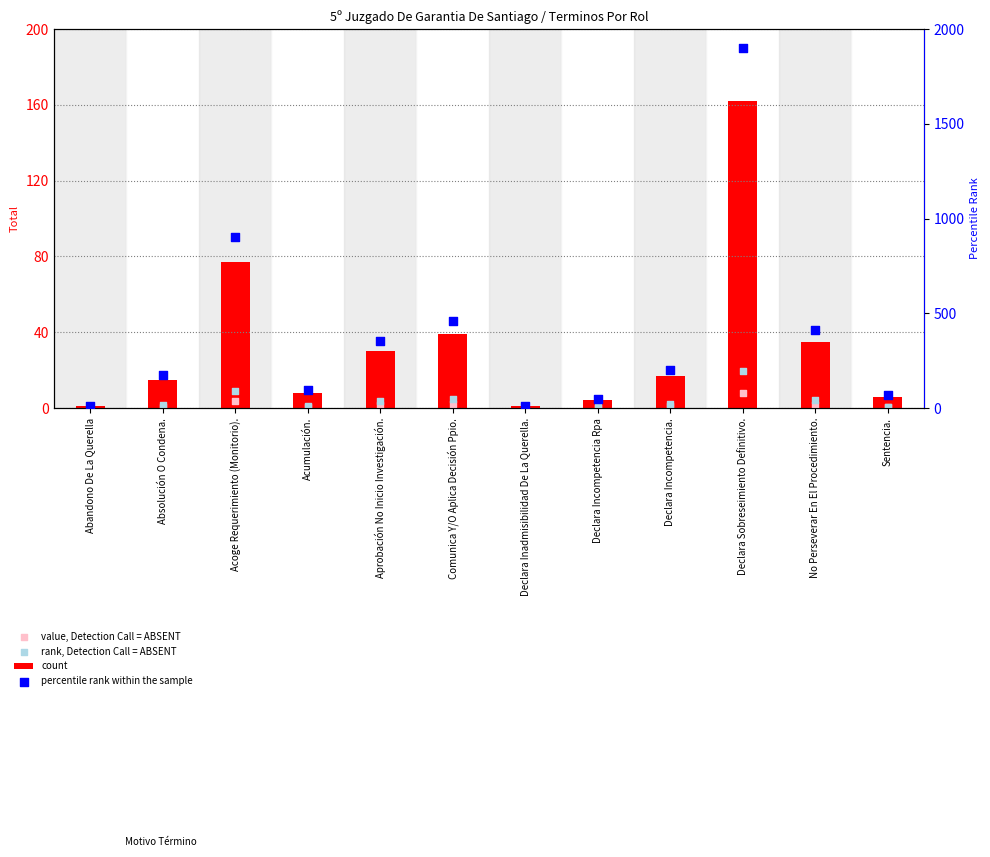

What is the total value across all series at Absolución O Condena.?

194.3